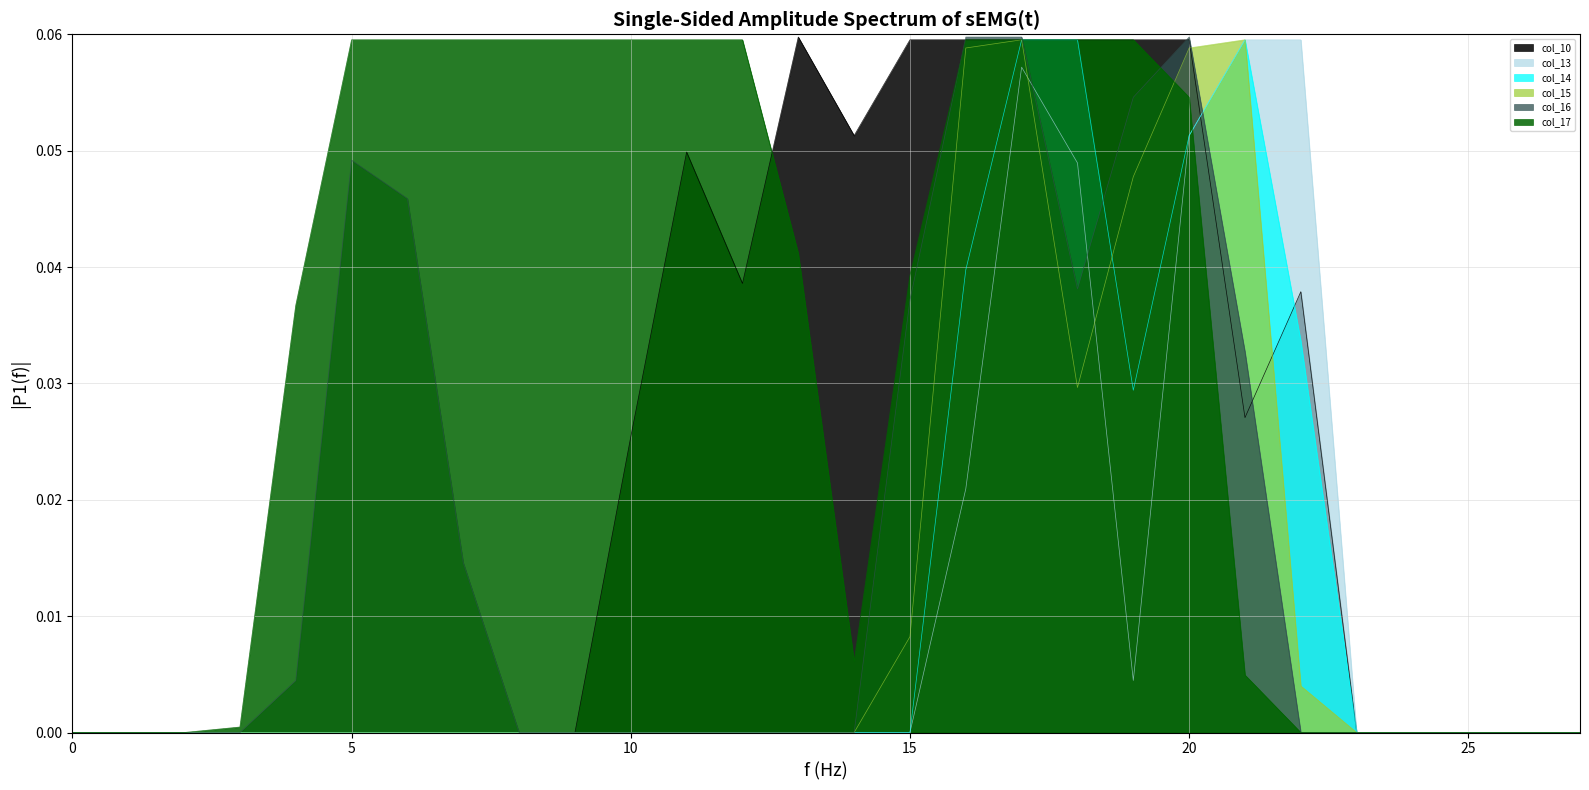

How many data points in col_16 are above 0?

11